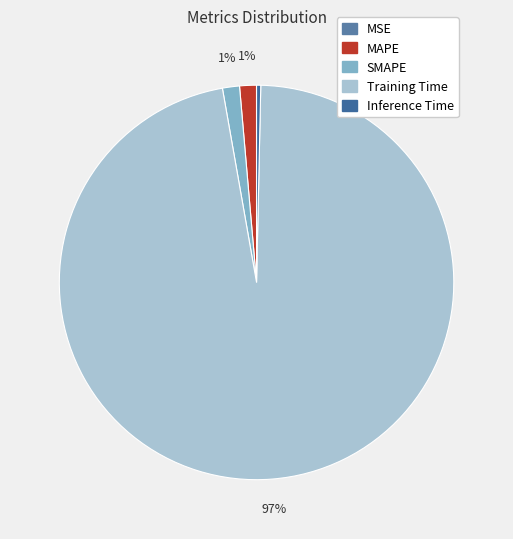

What is the largest slice in the pie chart?

Training Time